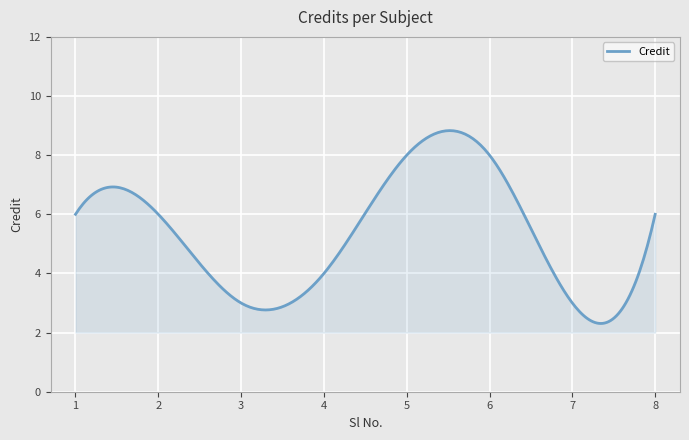

What is the difference between the maximum and minimum values?

6.5